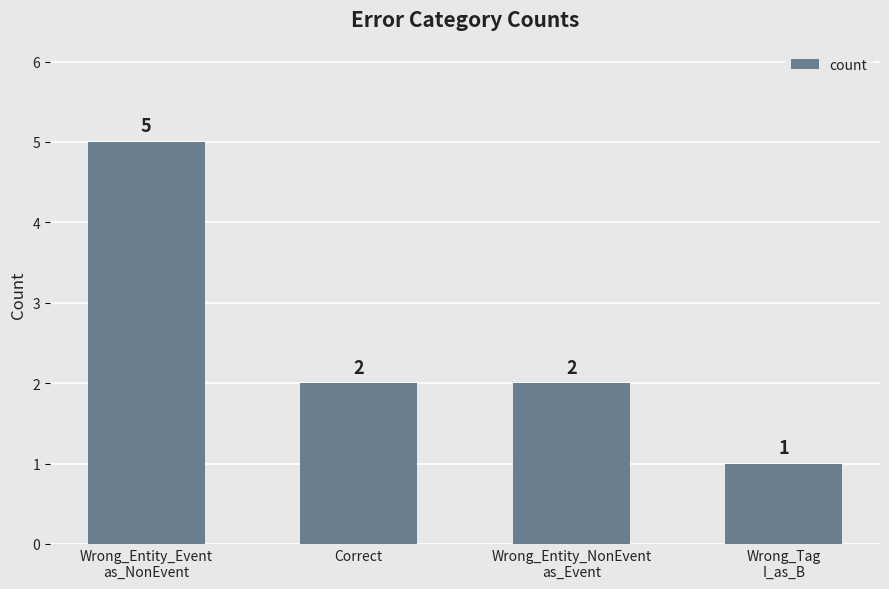

Which label corresponds to the smallest value in the chart?

Wrong_Tag
I_as_B